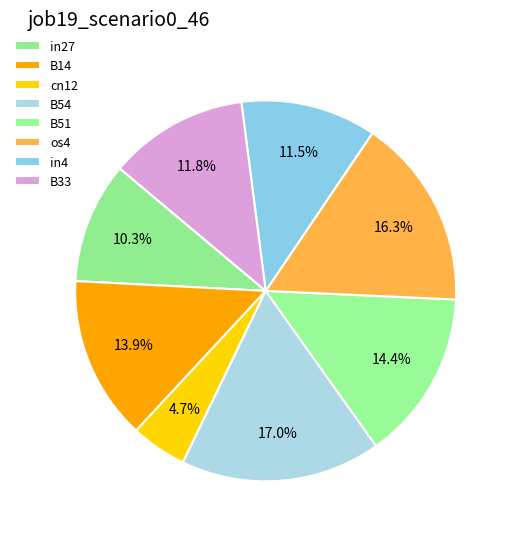

Which category has the smallest portion of the pie?

cn12